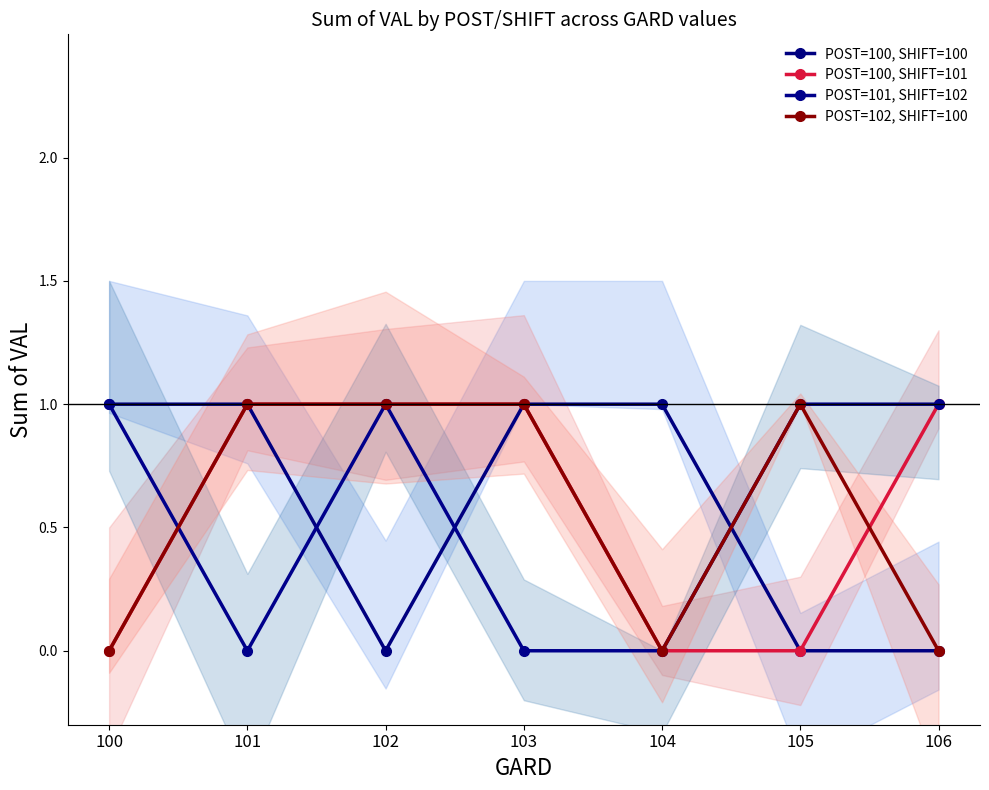

How many values in the POST=100, SHIFT=100 series are below 1?

3